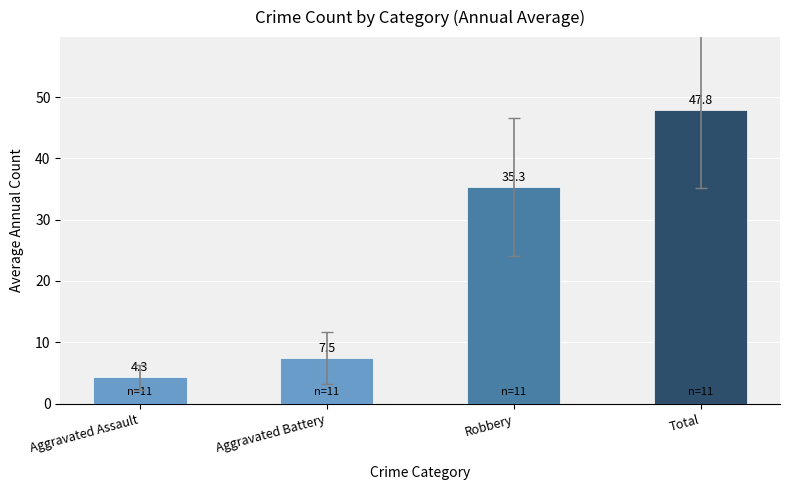

Are the bars grouped side by side (vs. stacked)?

No